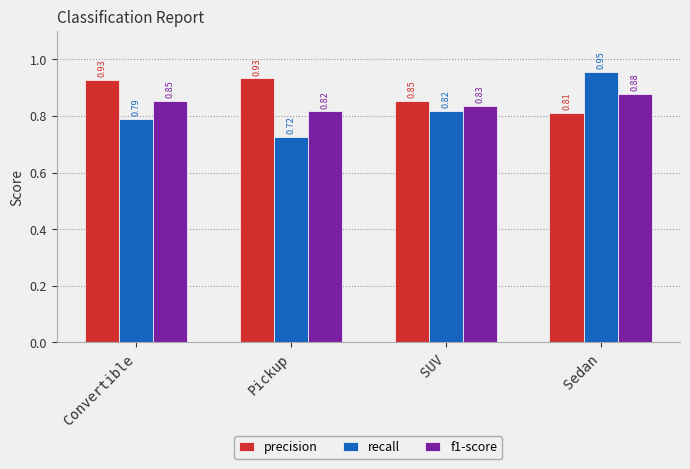

At which category is the sum across all series the highest?

Sedan